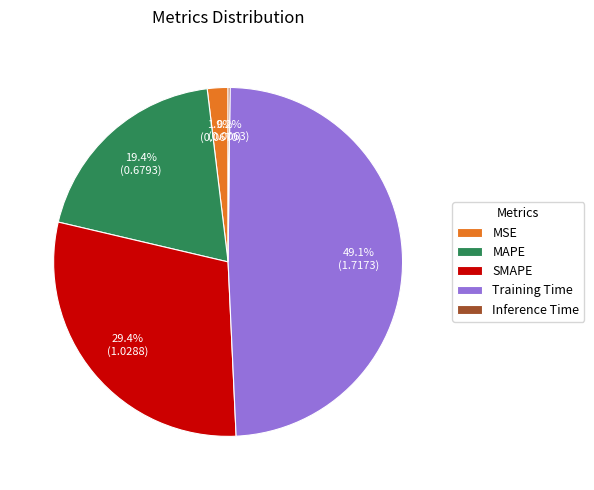

Is there a majority slice in this chart?

No